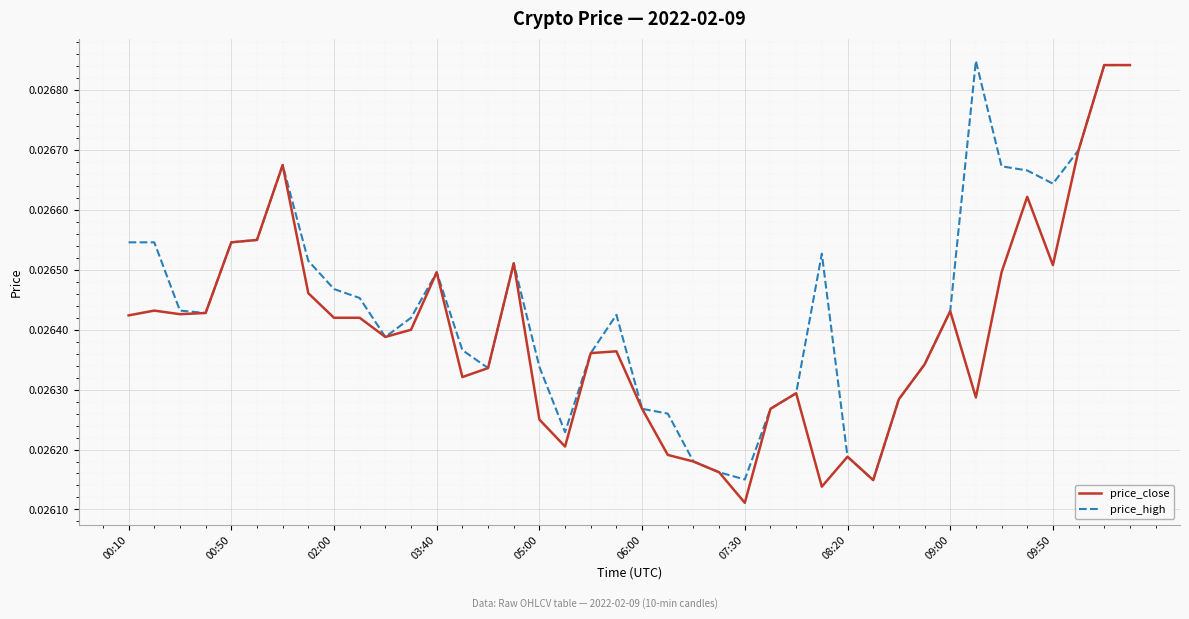

Which series has the largest total across all categories?

price_high